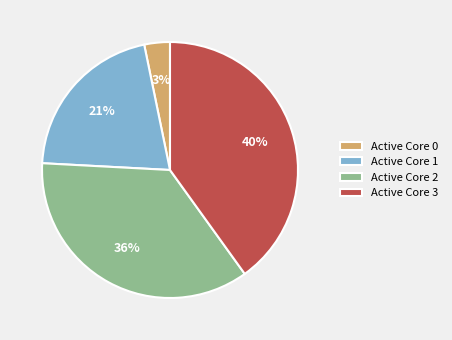

Rank the categories by value from lowest to highest.

Active Core 0, Active Core 1, Active Core 2, Active Core 3